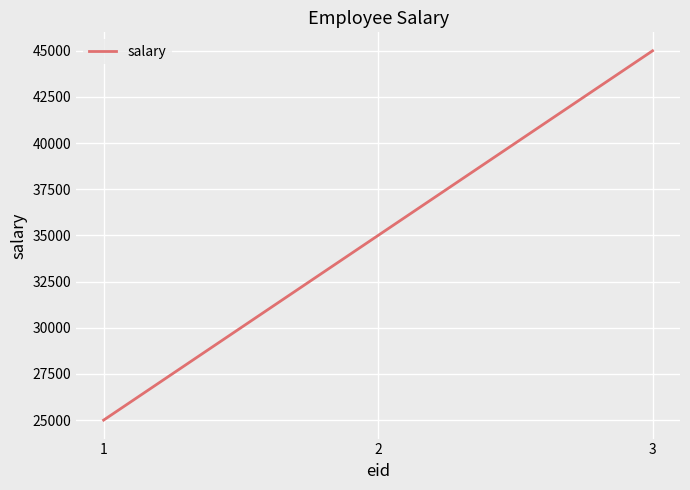

What is the sum of the values at 1 and 2?

60000